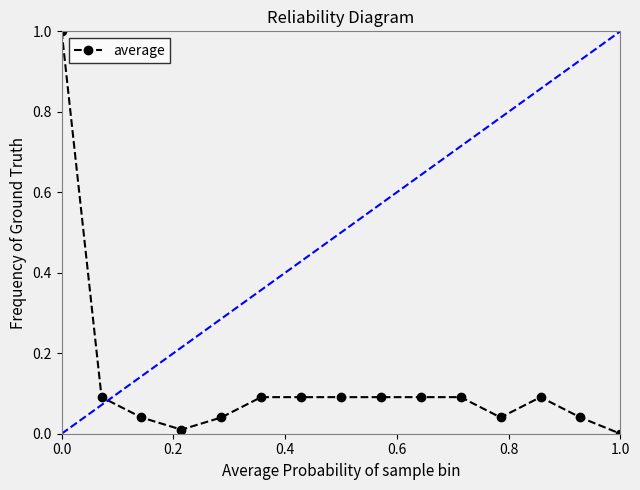

The average series shows 0.0 at 1.0. True or false?

True